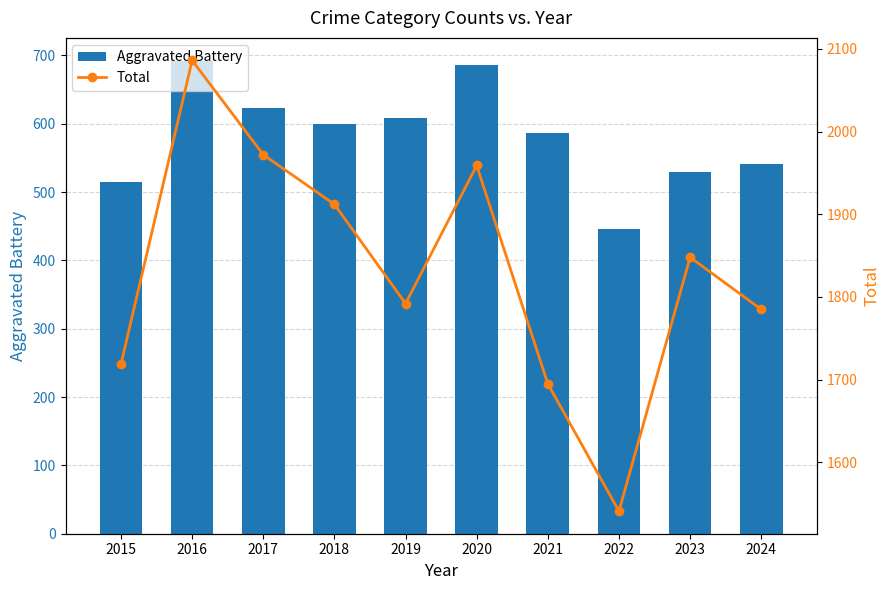

Reading left to right, transcribe all the data shown in this chart.

Aggravated Battery: 515	691	623	600	608	686	587	446	529	541
Total: 1719	2086	1972	1912	1792	1959	1695	1541	1848	1785